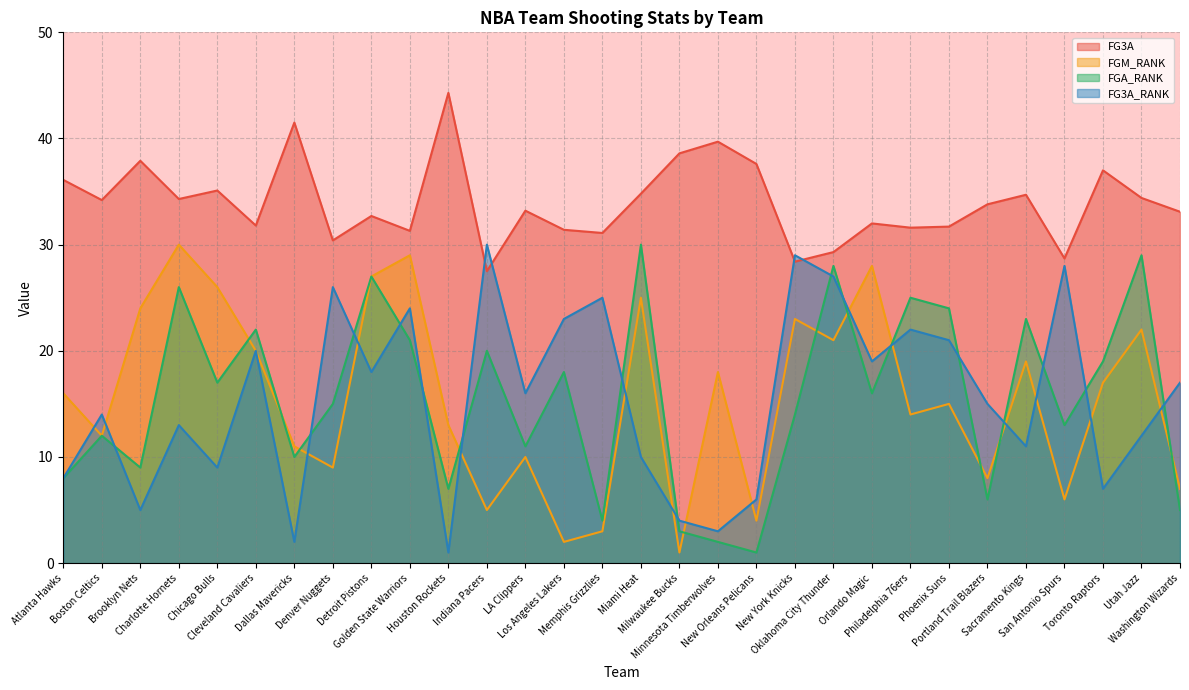

How many values in the FG3A series exceed 33?

17